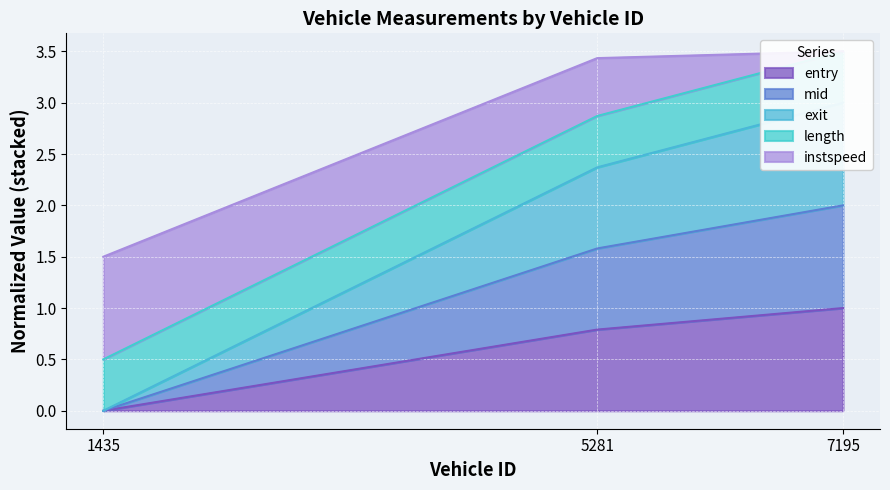

List the labels in order of entry value, largest first.

7195, 5281, 1435